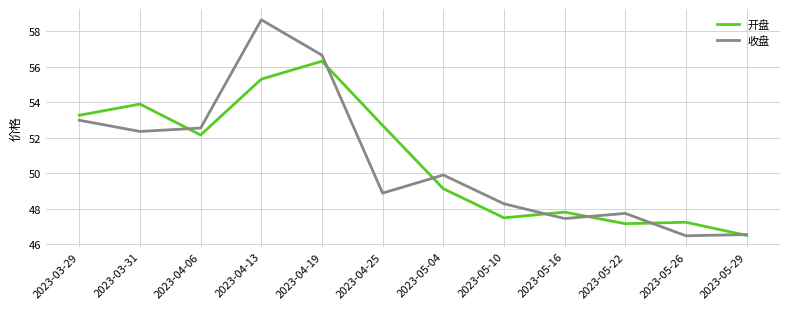

What position from the right is 2023-05-04?

6